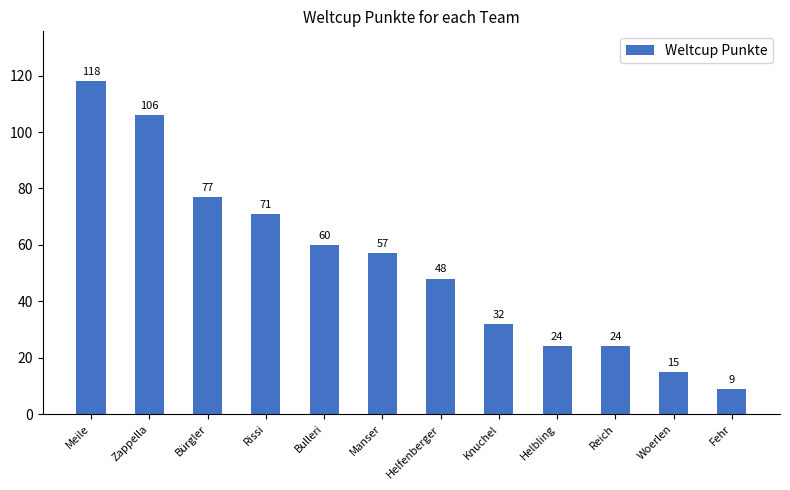

What is the change in value from Knuchel to Helbling?

-8